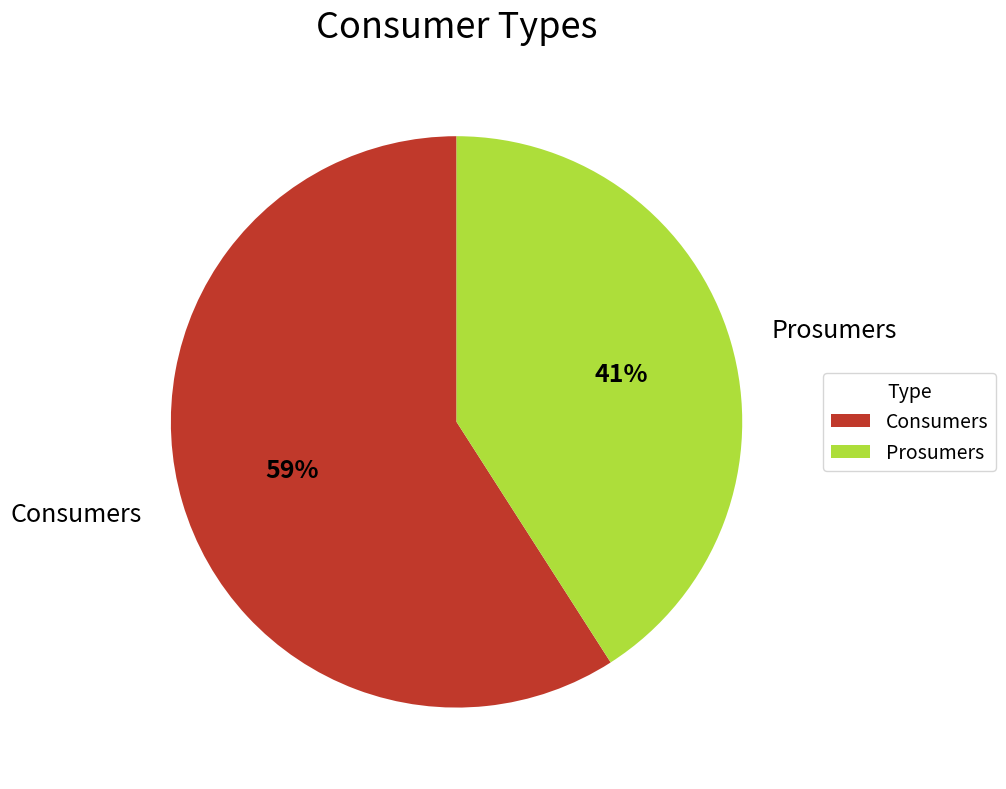

Is there any slice that represents more than half of the pie?

Yes